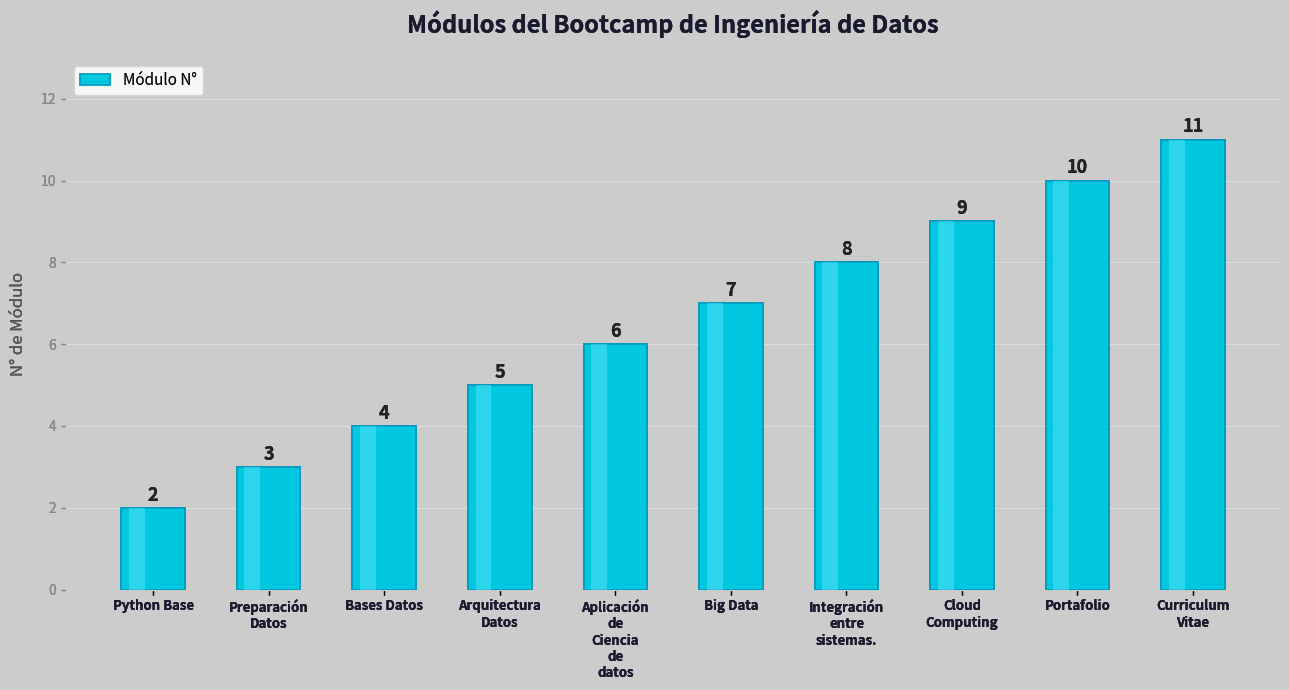

Where is the data nearest to the value 6?

Aplicación
de
Ciencia
de
datos